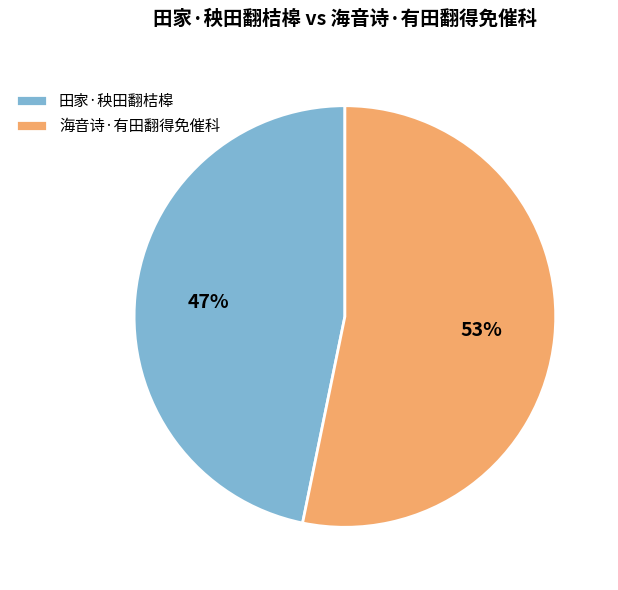

Is the sum of 海音诗·有田翻得免催科 and 田家·秧田翻桔槔 greater than half?

Yes